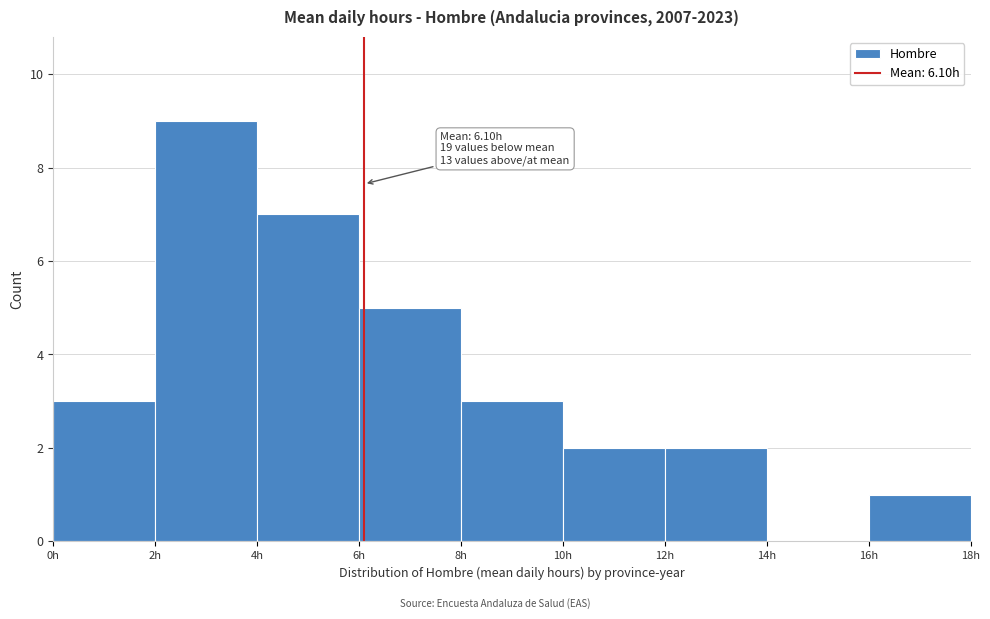

Over which range of the x-axis is the bar tallest?

2 to 4